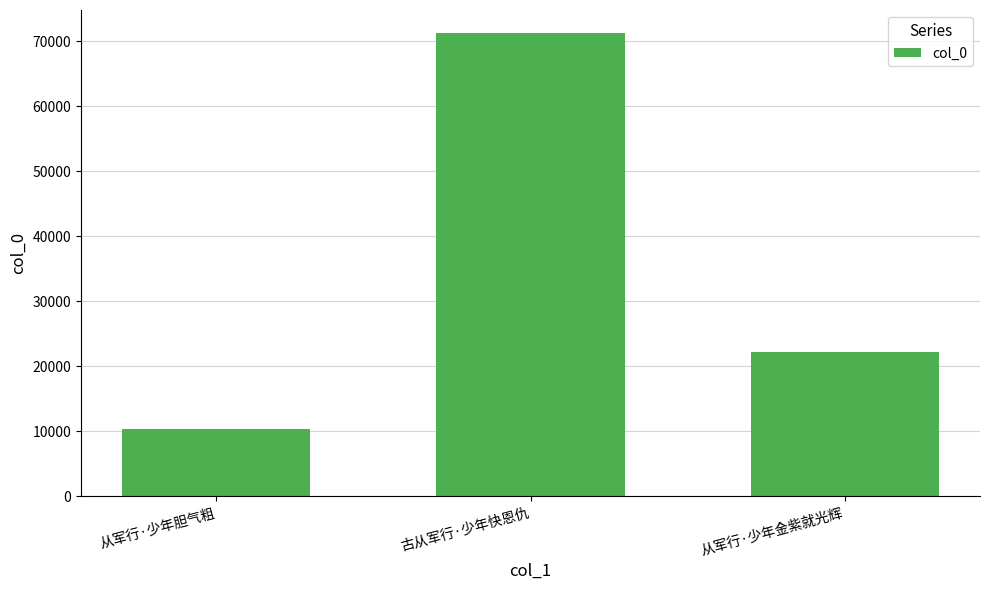

Count the number of categories in the chart.

3